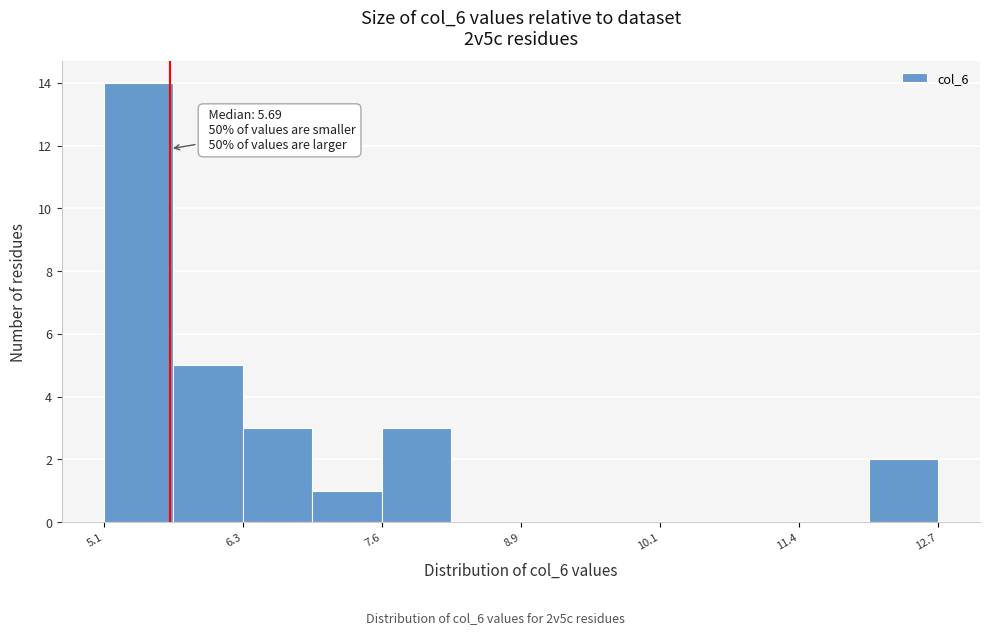

Read against the x-axis, roughly where is the centre of the tallest bar?

5.4